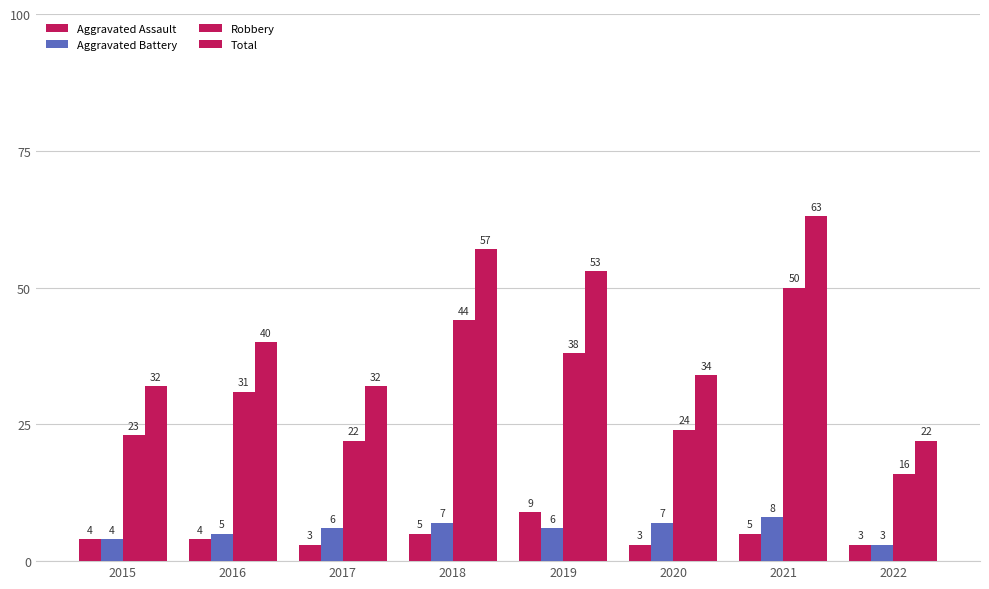

What is the average value of the Total series?

42